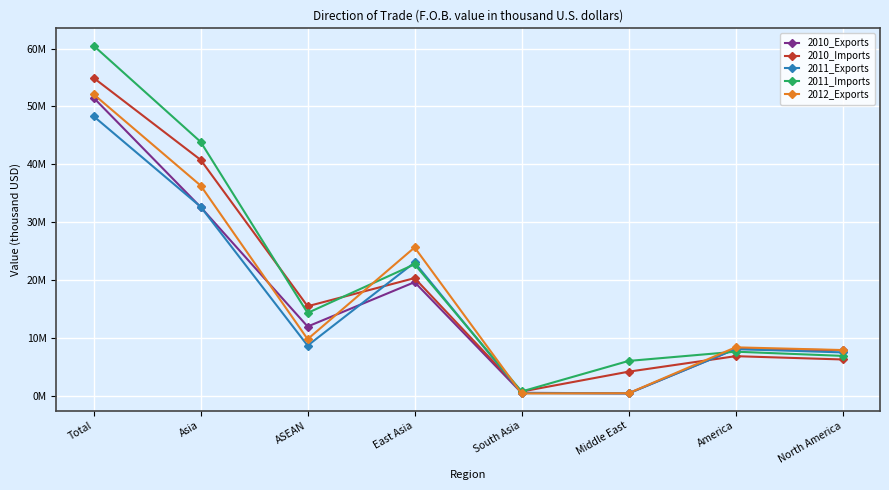

What are all the series names shown in the legend?

2010_Exports, 2010_Imports, 2011_Exports, 2011_Imports, 2012_Exports